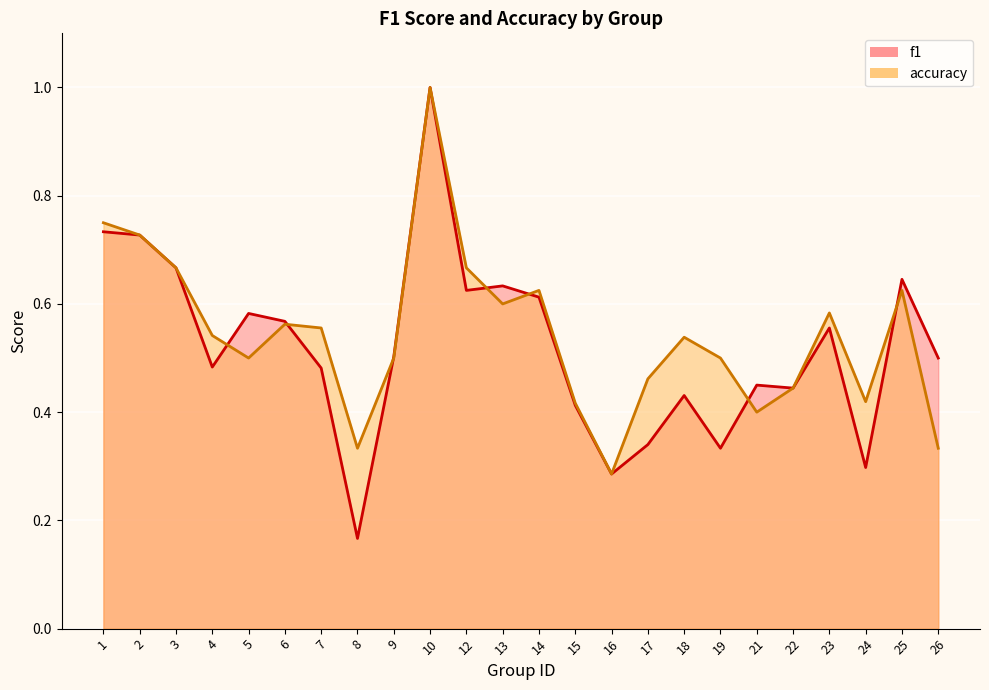

Where do f1 and accuracy first cross each other?

4 and 5